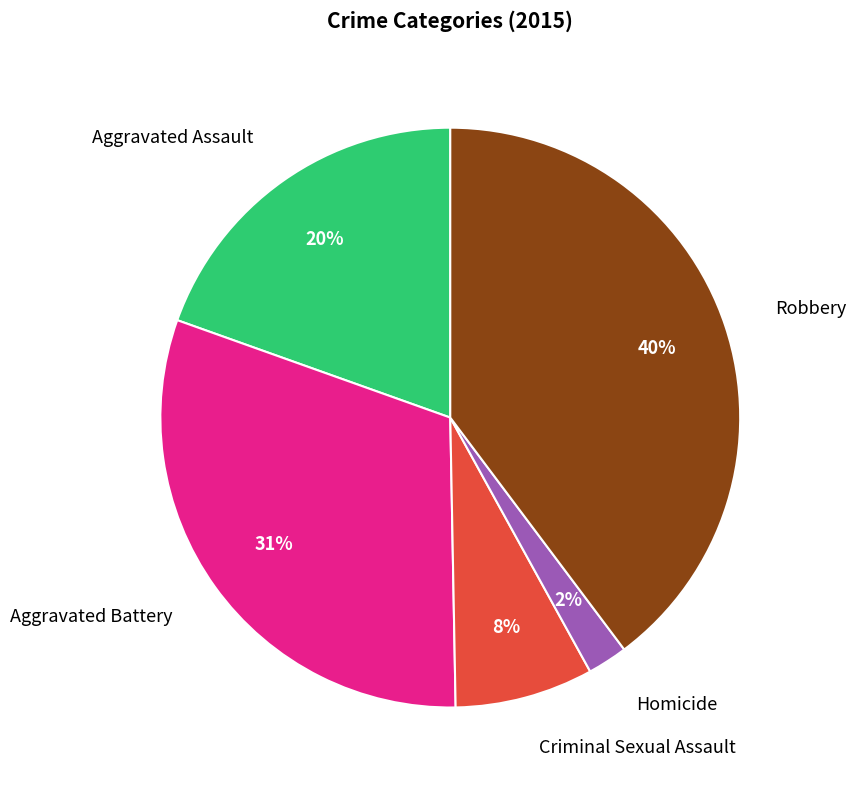

Which category has the smallest portion of the pie?

Homicide